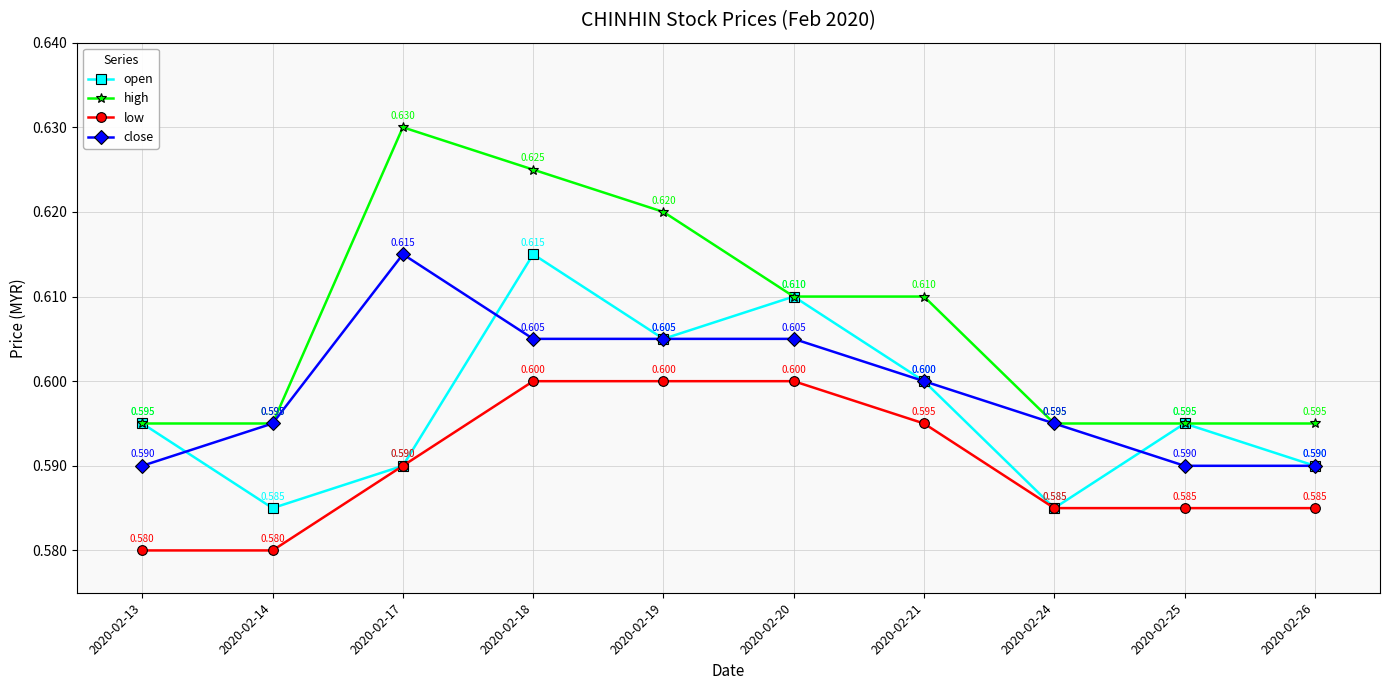

Count the number of categories in the chart.

10